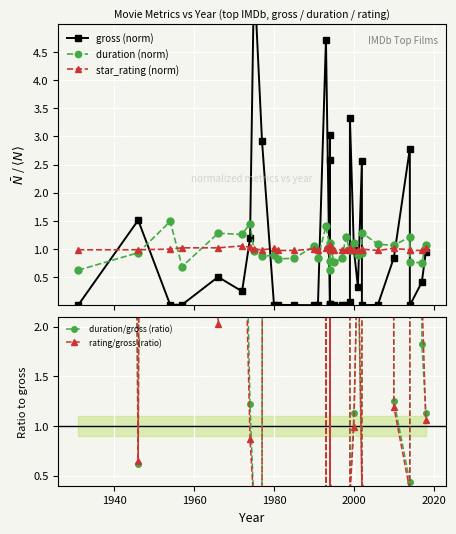

Rank the series by their maximum value, from lowest to highest.

star_rating (norm), duration (norm), gross (norm), rating/gross (ratio), duration/gross (ratio)